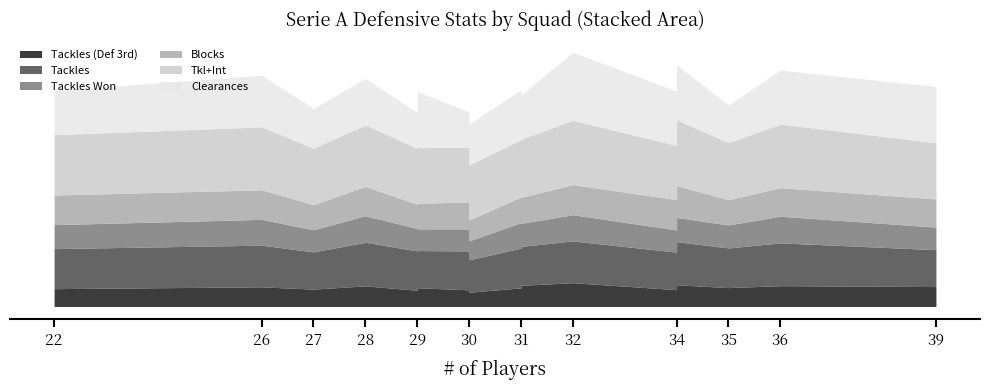

The value of Tackles (Def 3rd) at Napoli is 420. True or false?

False